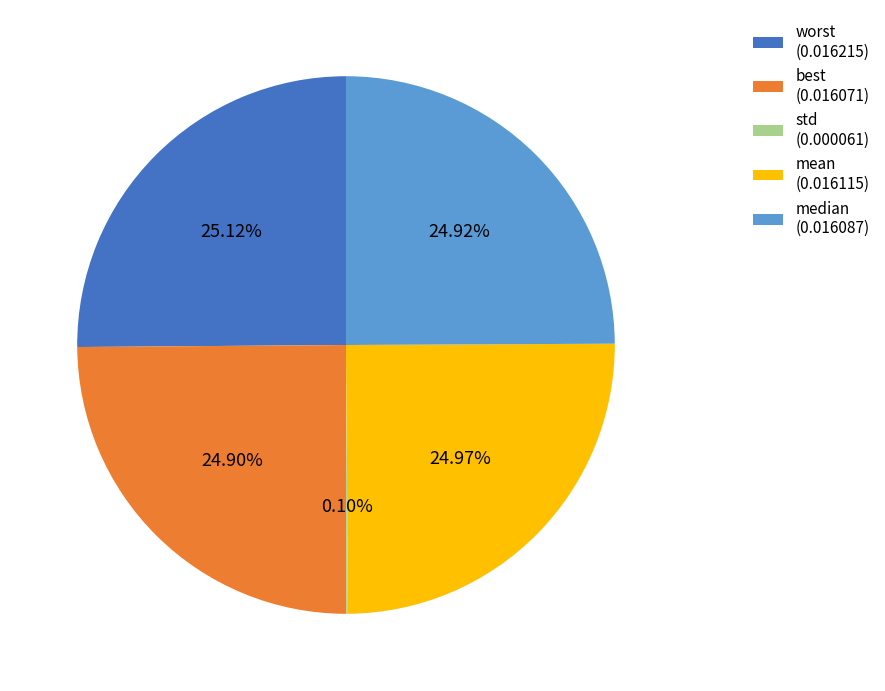

Is there a majority slice in this chart?

No